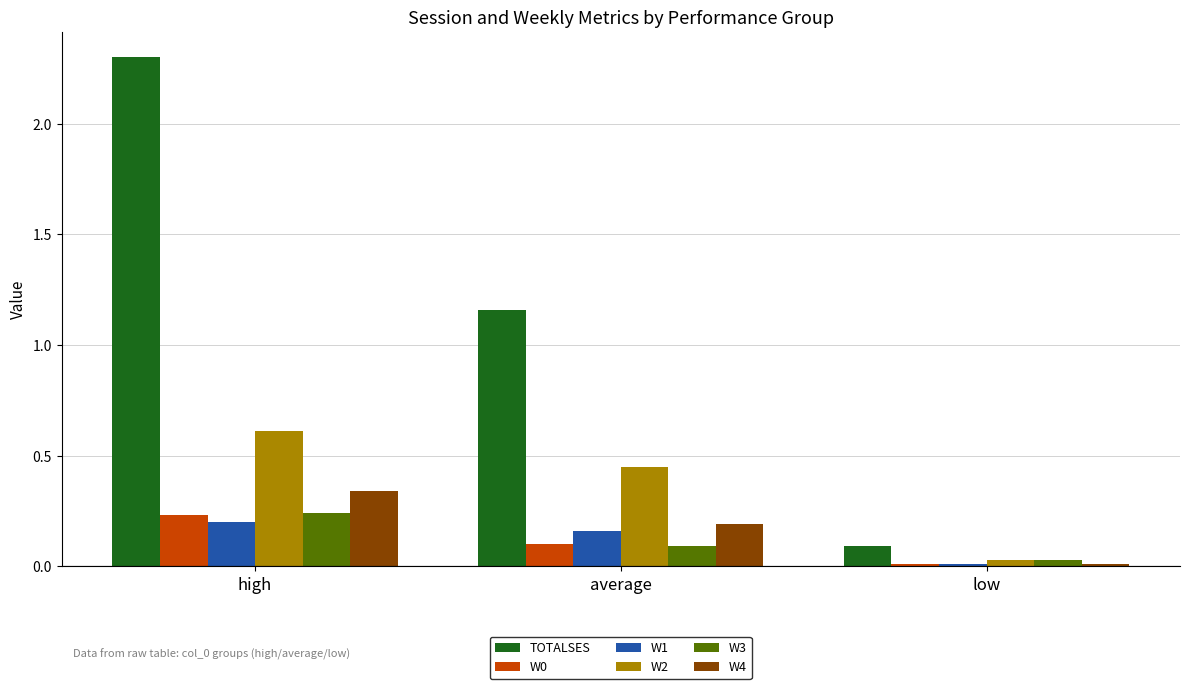

What is the label of the 2nd bar from the left?

average